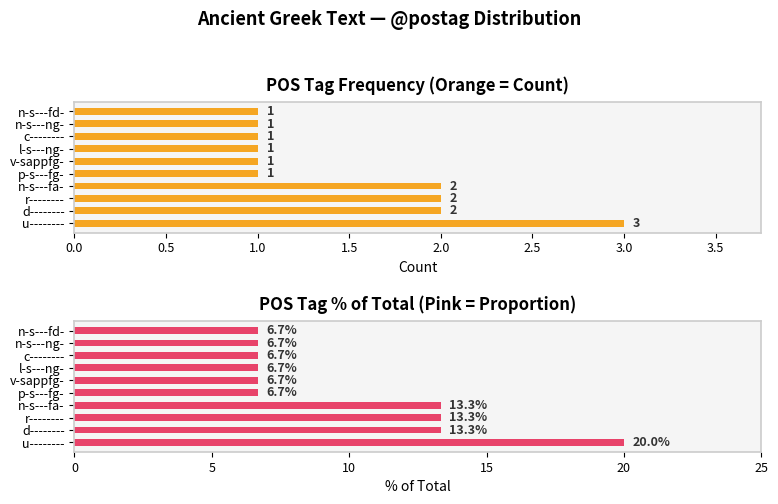

Which series has the largest range (max minus min)?

% of Total